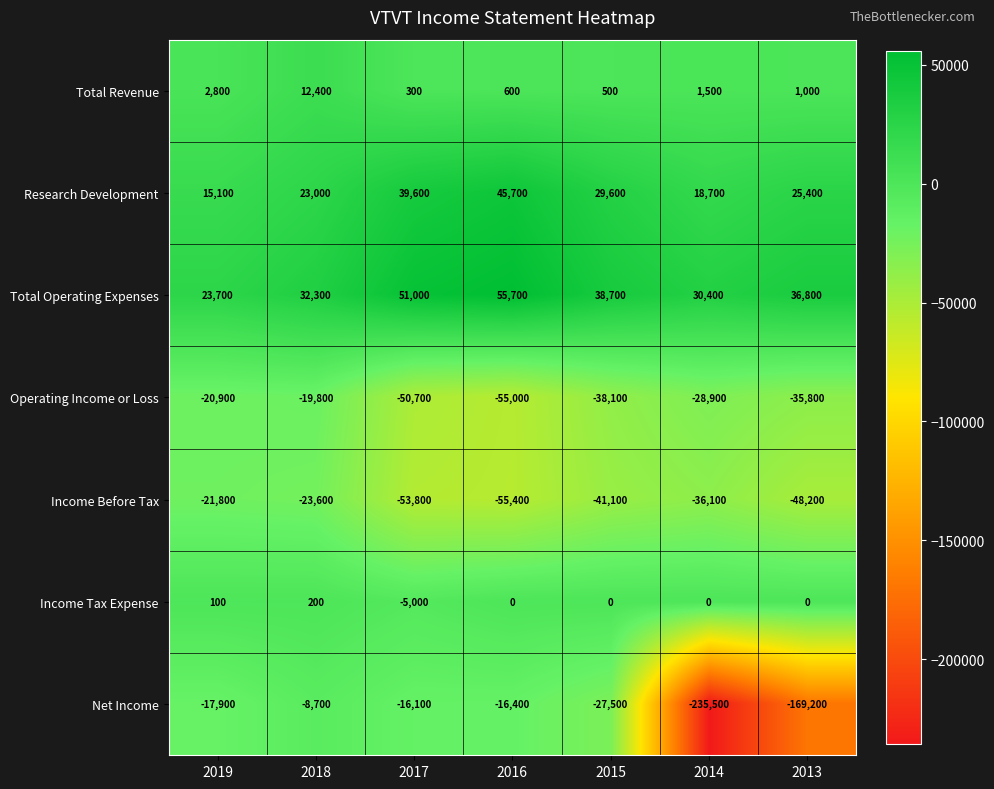

Which label corresponds to the largest value in the chart?

2016